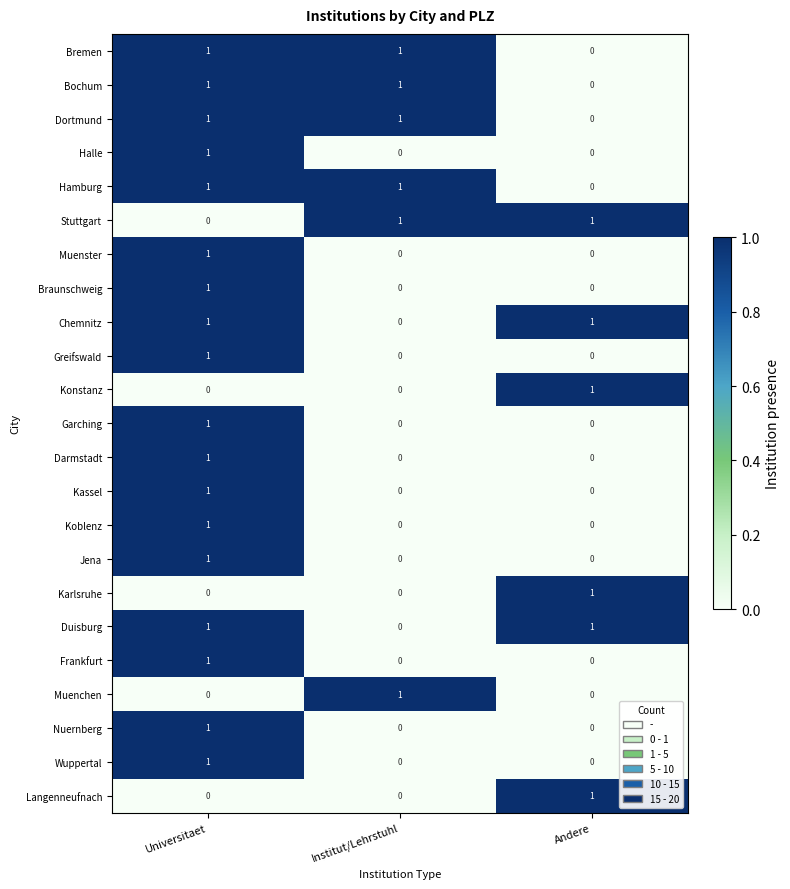

What is the total value across all series at Institut/Lehrstuhl?

6